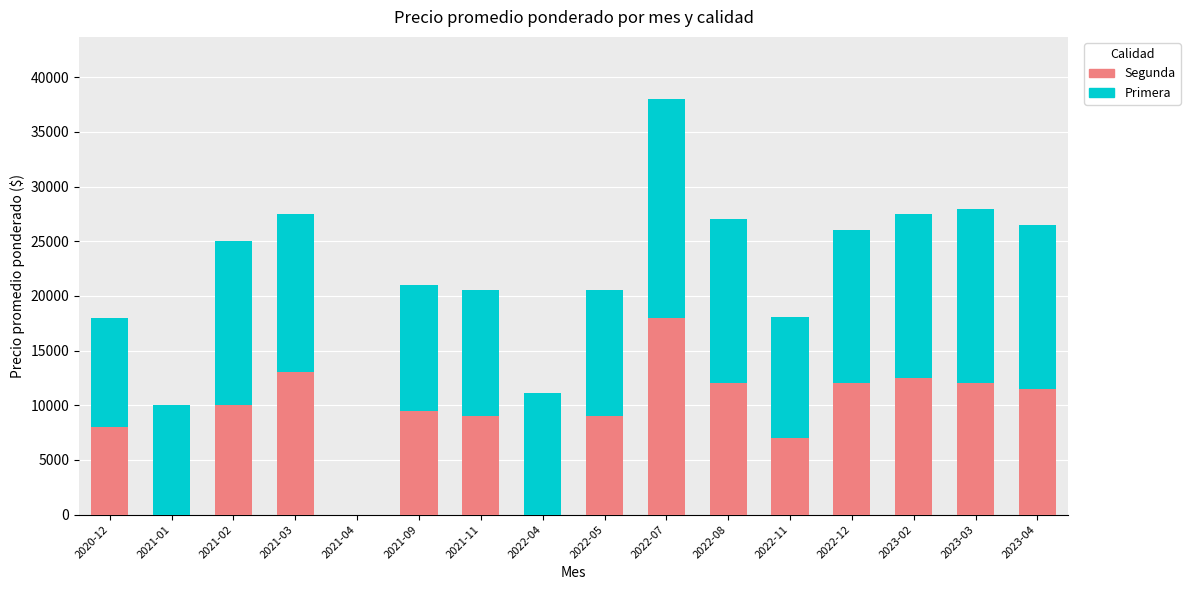

The value of Segunda at 2023-02 is 4270. True or false?

False